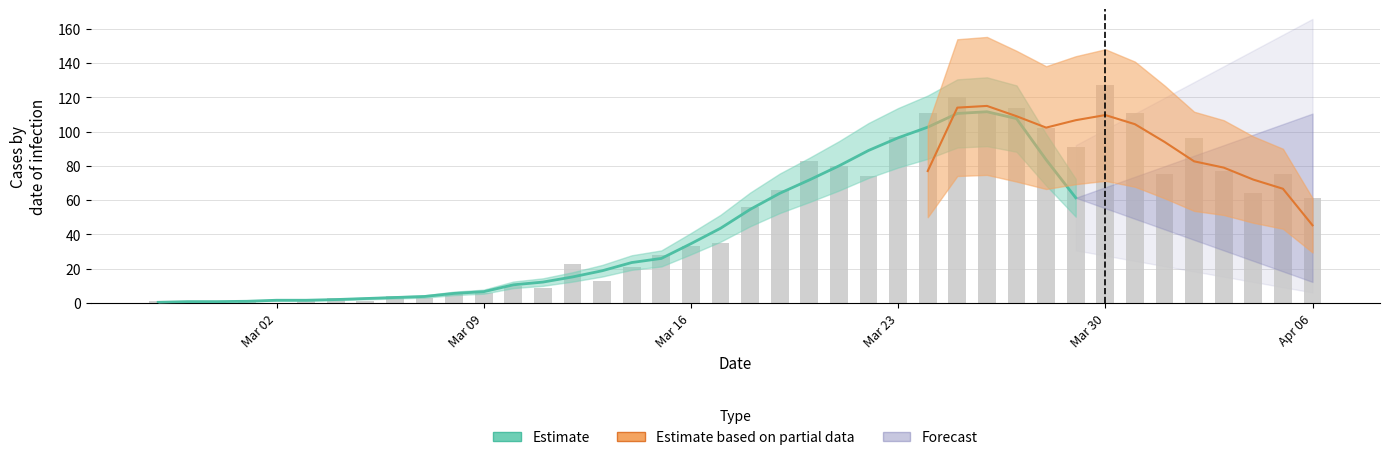

What is the average value?

50